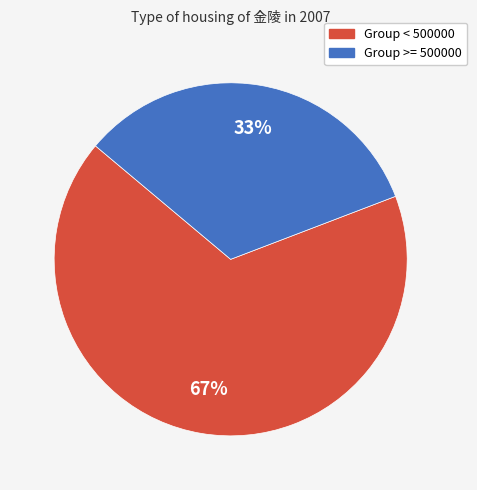

To the nearest percent, what is the difference between the largest and smallest slice percentages?

34%